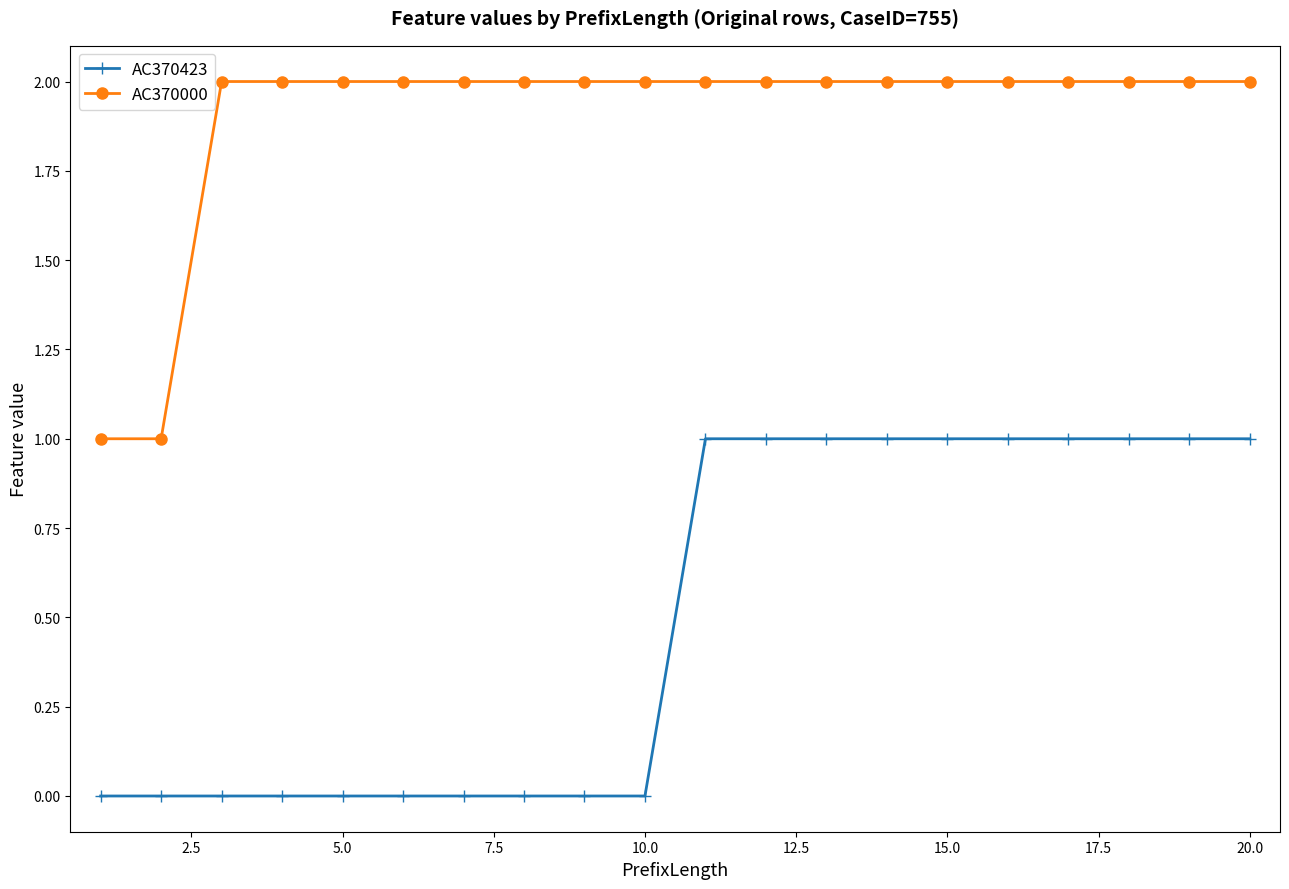

How many series are shown in this chart?

2